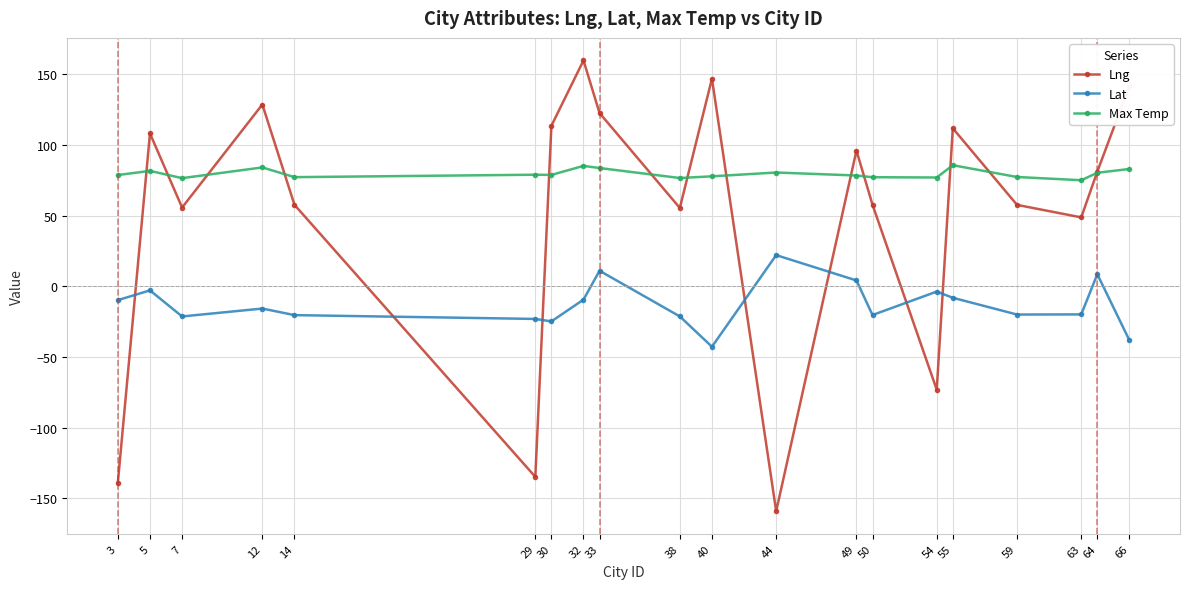

The value of Max Temp at 54 is 77.0. True or false?

True